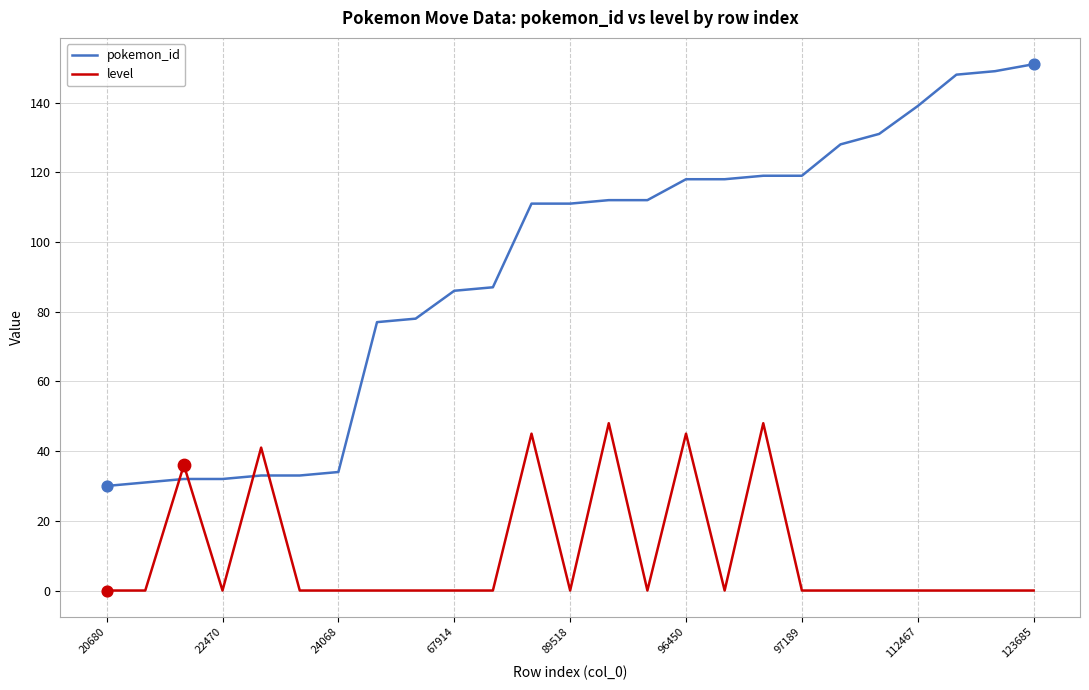

Which series has the largest total across all categories?

pokemon_id